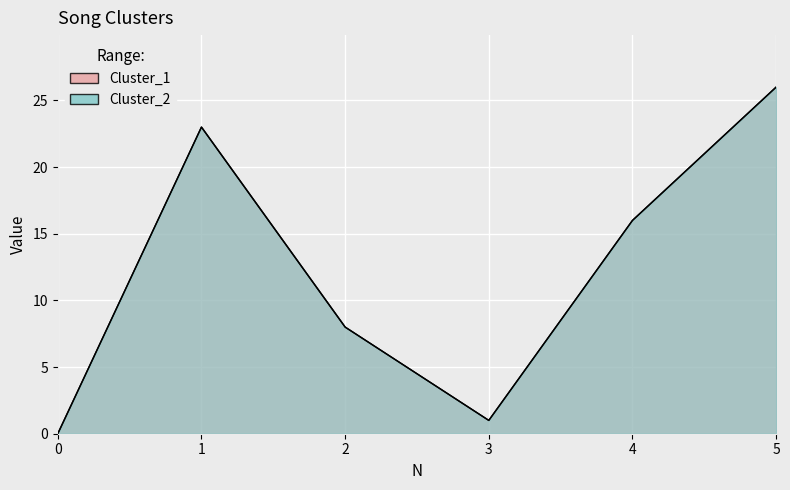

What are all the series names shown in the legend?

Cluster_1, Cluster_2